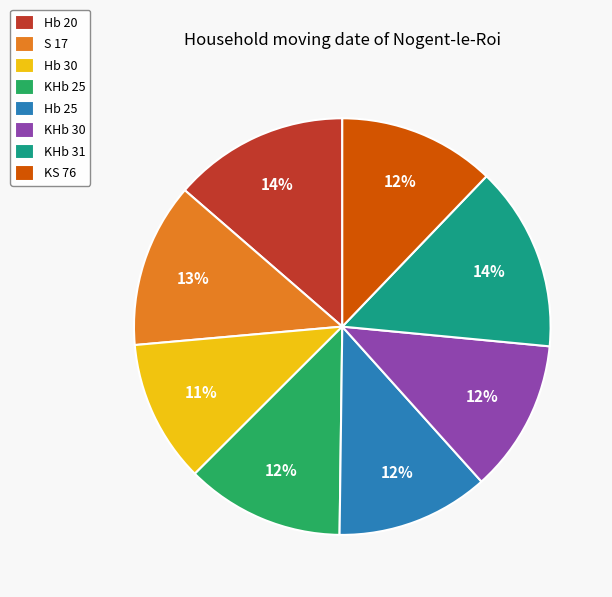

How many segments does this pie chart have?

8